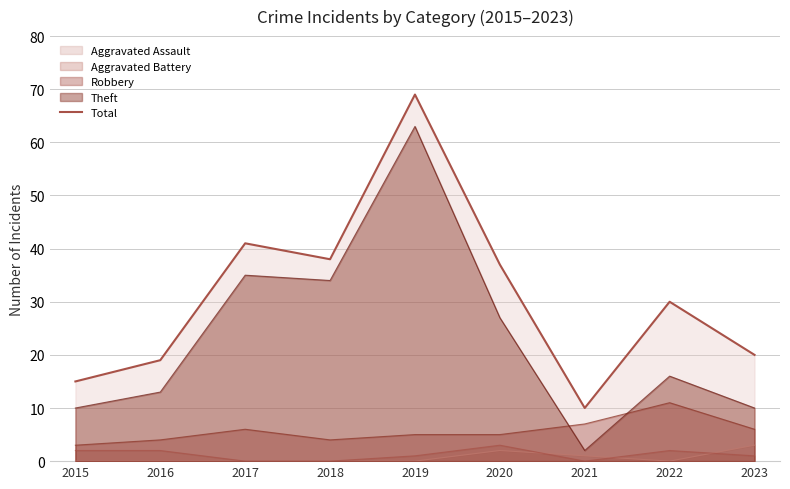

What is the greatest value displayed?

69